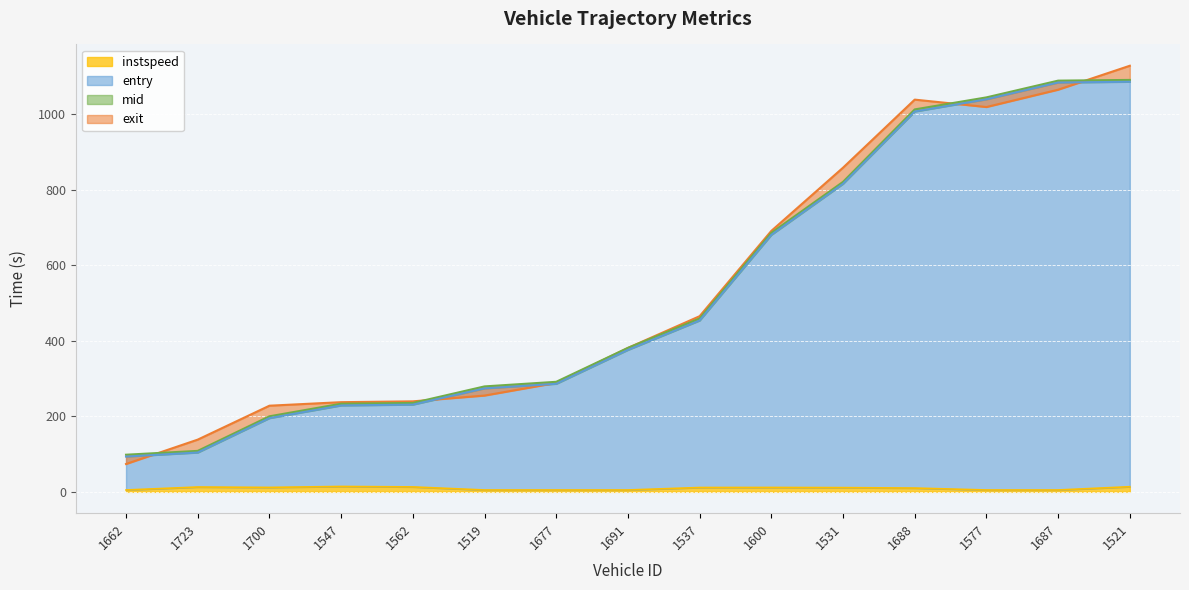

True or false: instspeed and entry intersect in this chart.

False